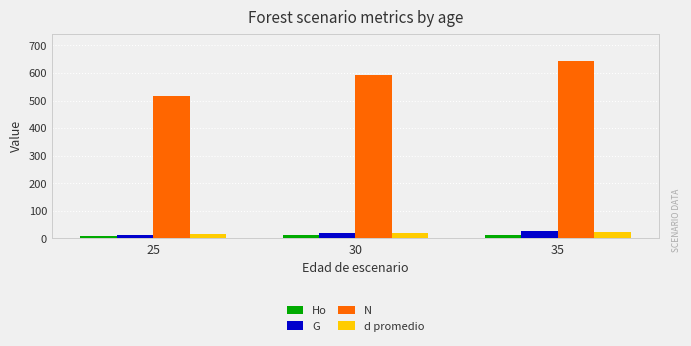

Which series changed the most between 25 and 30?

N